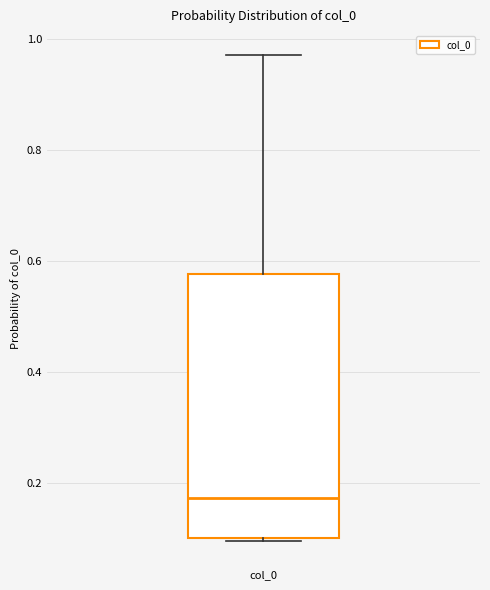

Transcribe this box plot: give where the median line is, the range the box spans, and where the two whiskers end, as read against the y-axis. The values are not printed on the chart, so give them approximately, as read against the axis.

median 0.18, box 0.10 to 0.58, whiskers 0.10 to 0.98